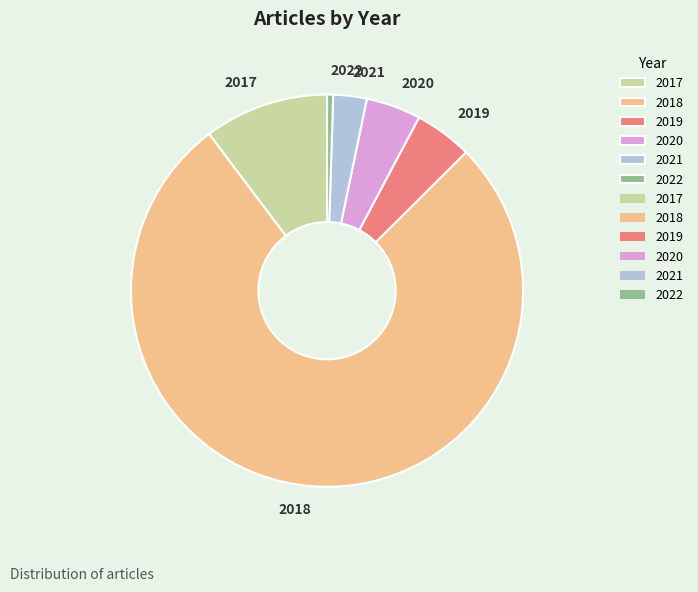

Combined, do 2018 and 2020 account for over 50%?

Yes